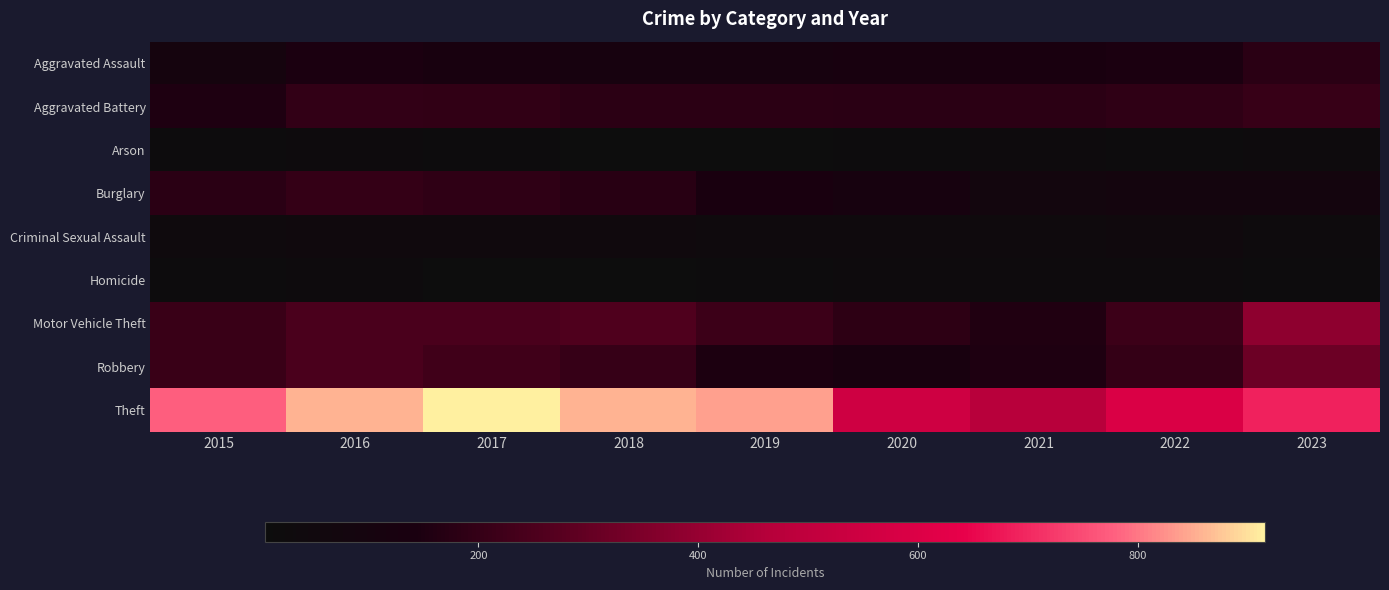

What is the smallest value displayed?

6